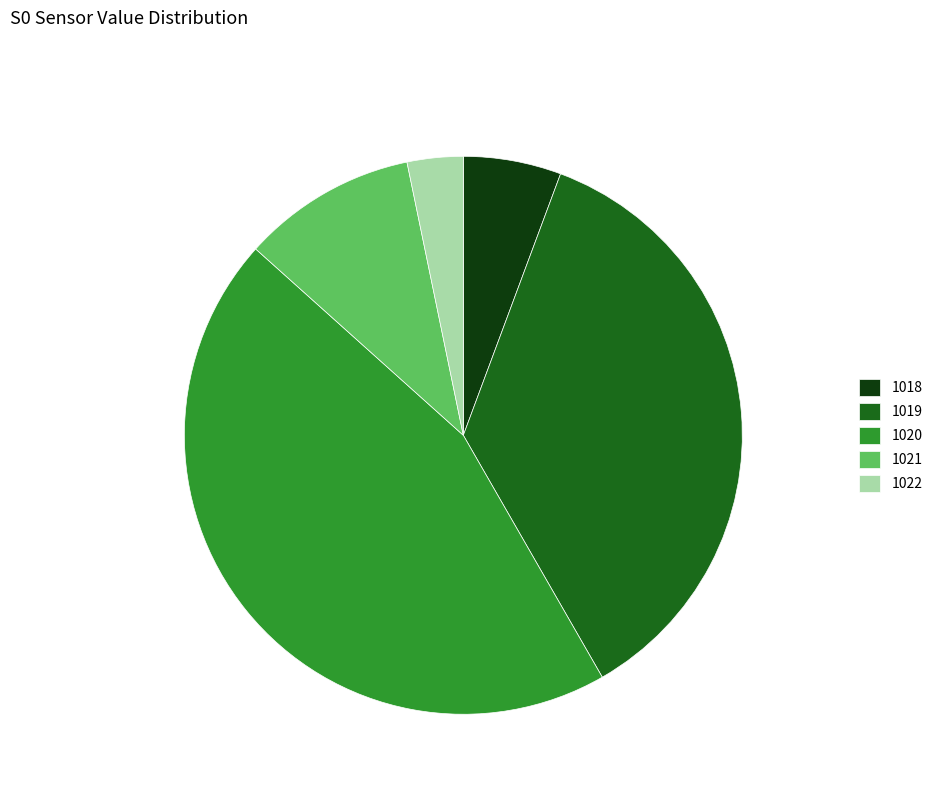

What percentage do 1021 and 1022 together represent?

13.4%